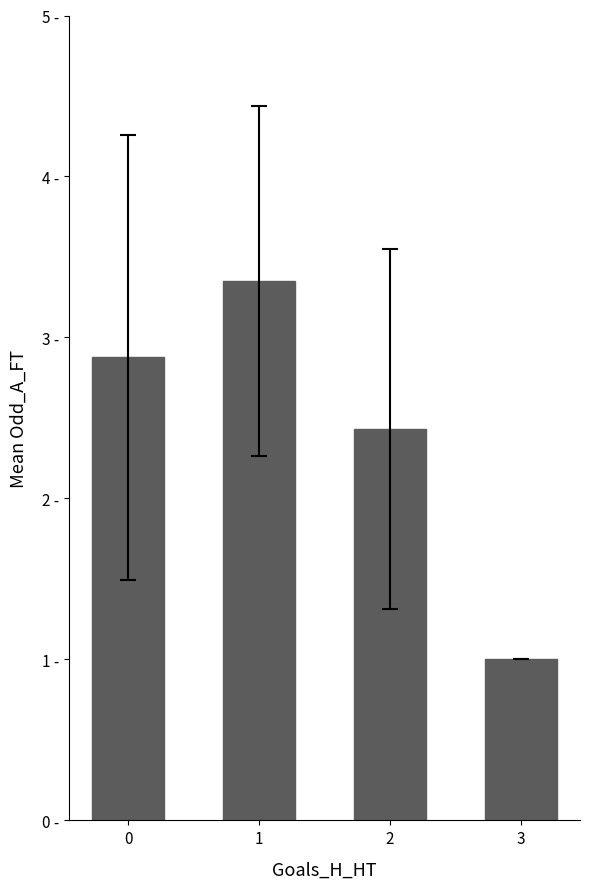

Reading left to right, transcribe all the data shown in this chart.

2.9	3.4	2.4	1.0